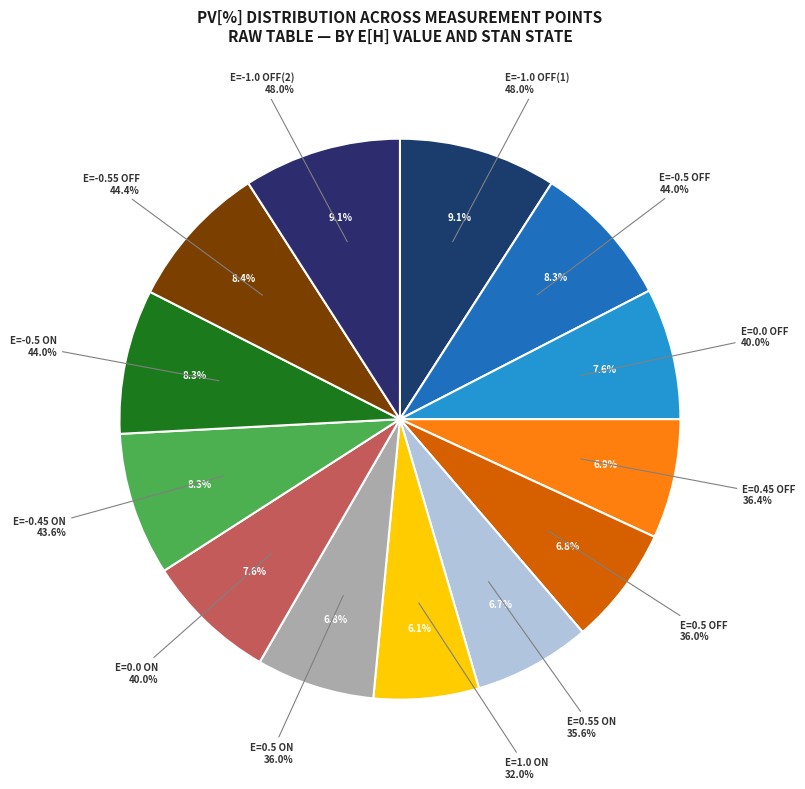

Which category has the smallest portion of the pie?

E=1 (ON)